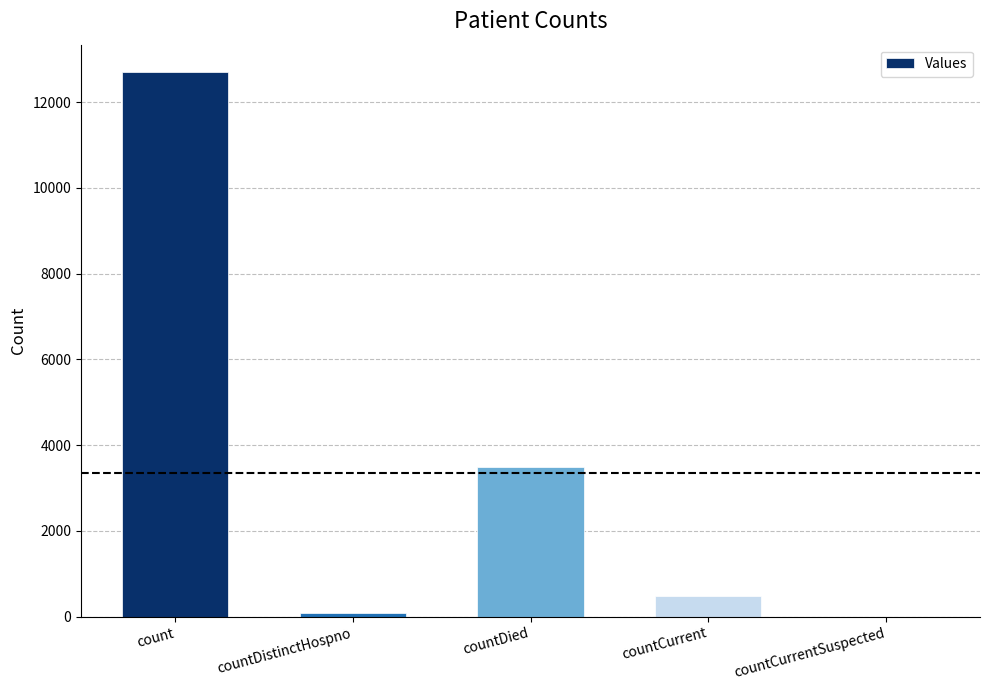

True or false: the data shows 12703 at count.

True